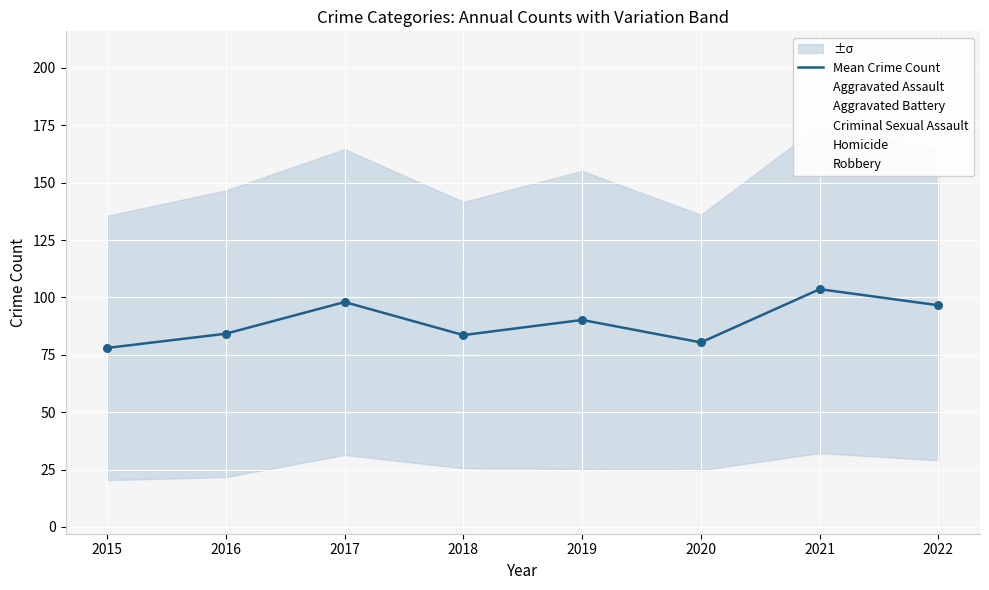

At which category is the sum across all series the highest?

2021